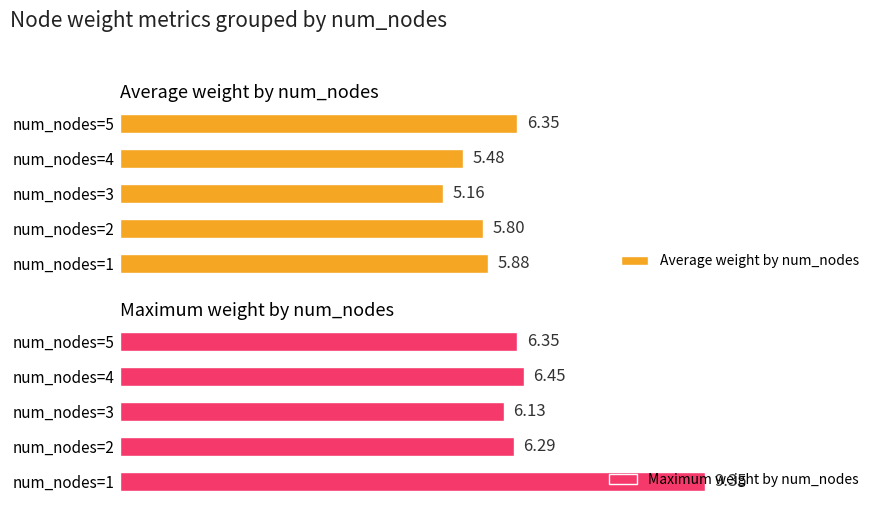

Reading left to right, extract all data points from this chart.

Average weight by num_nodes: 5.9	5.8	5.2	5.5	6.3
Maximum weight by num_nodes: 9.3	6.3	6.1	6.5	6.3